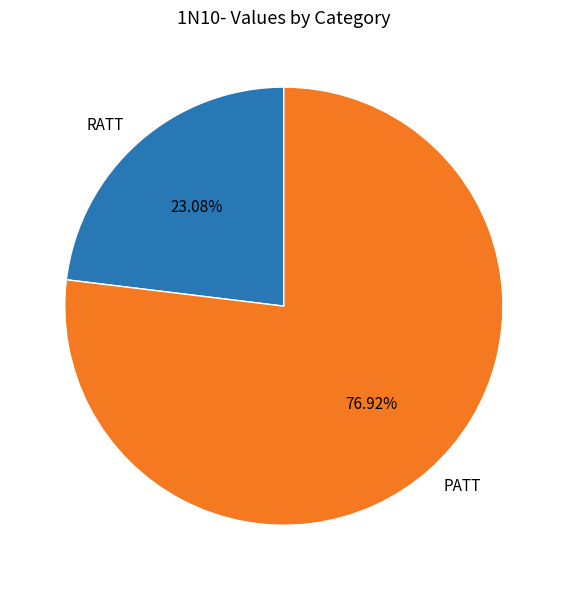

To the nearest percent, what is the average slice percentage?

50%